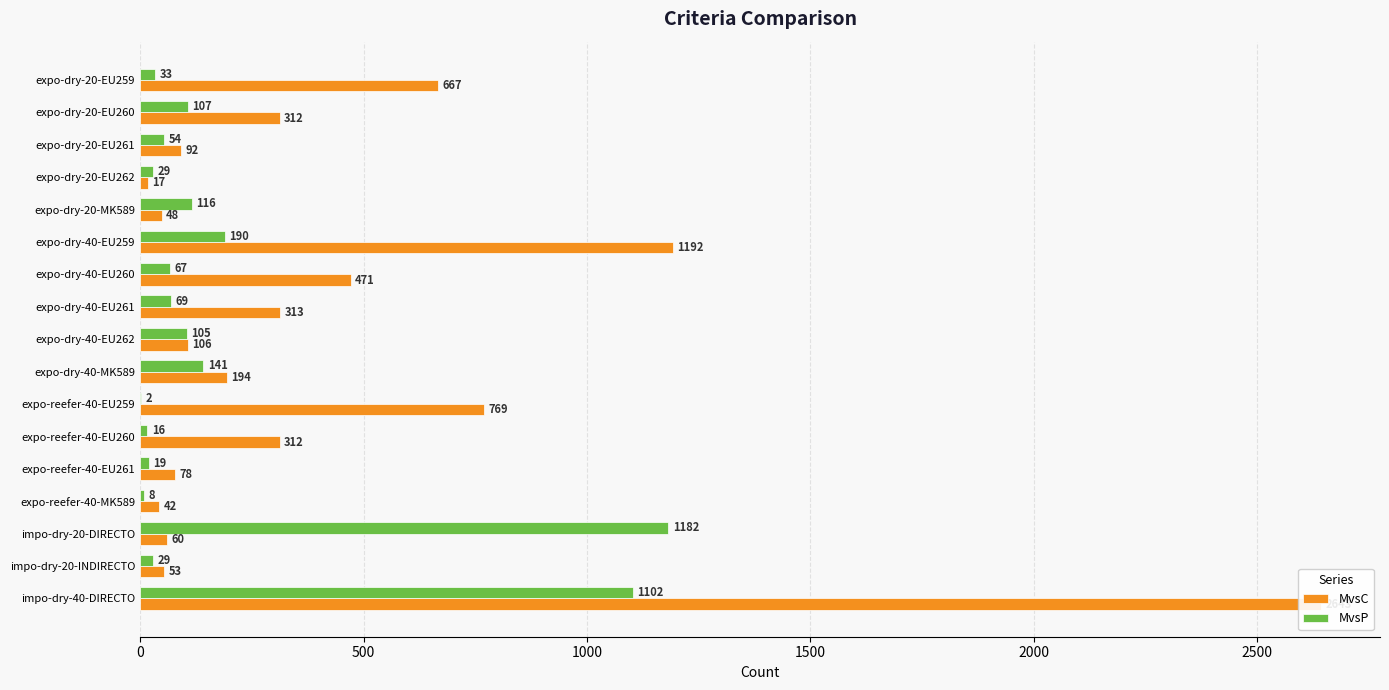

True or false: MvsC has a value of 137 at expo-reefer-40-EU261.

False